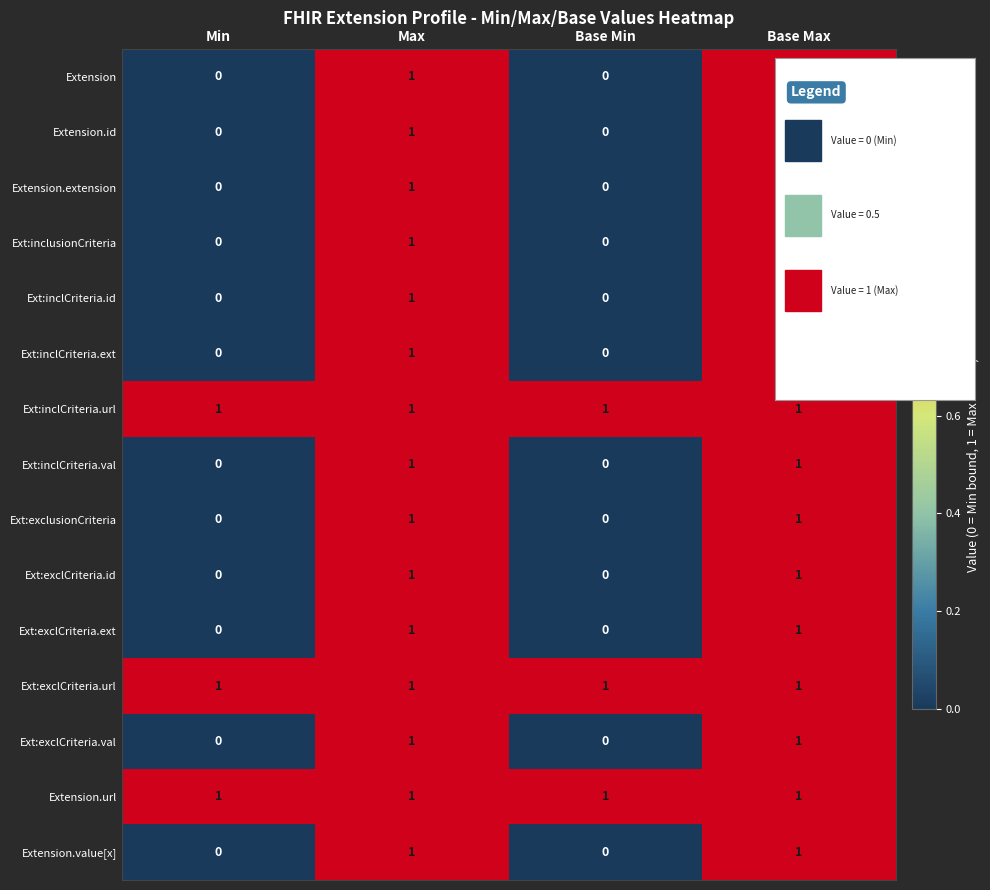

Is it true that Ext:exclCriteria.url equals 1 at Base Max?

True